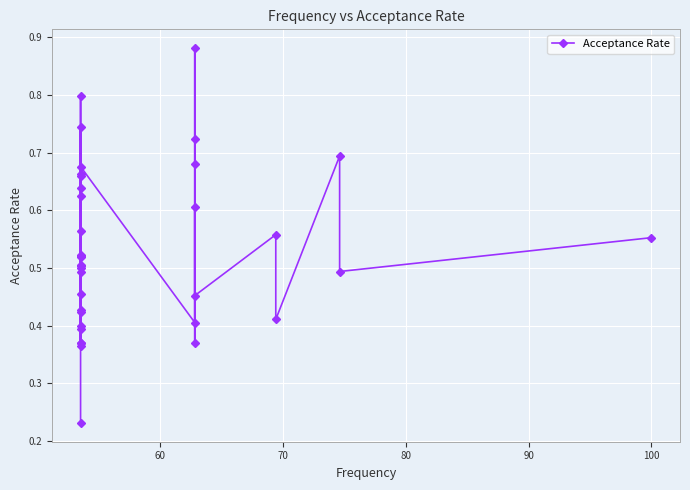

What is the difference between the second highest and minimum values?

0.6